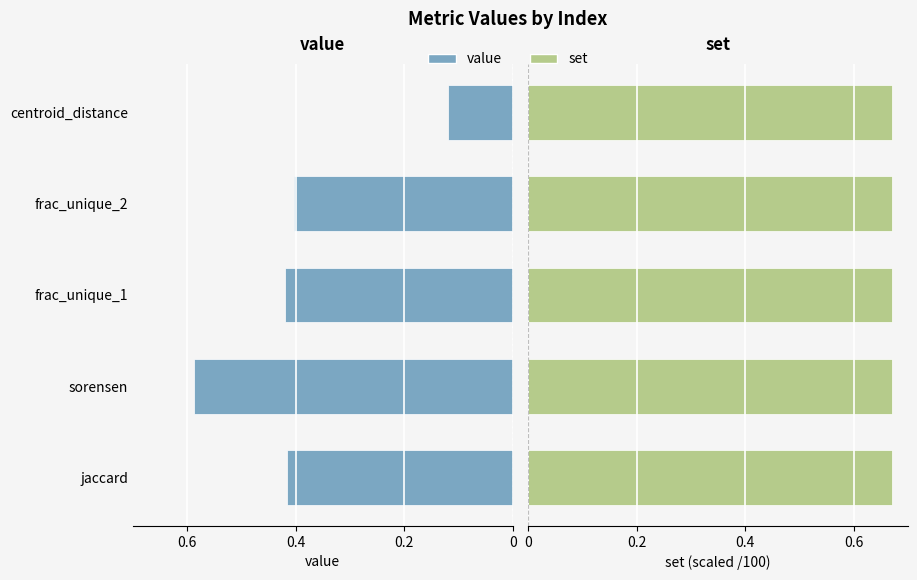

What is the value of the value bar at the 5th from the left?

0.1